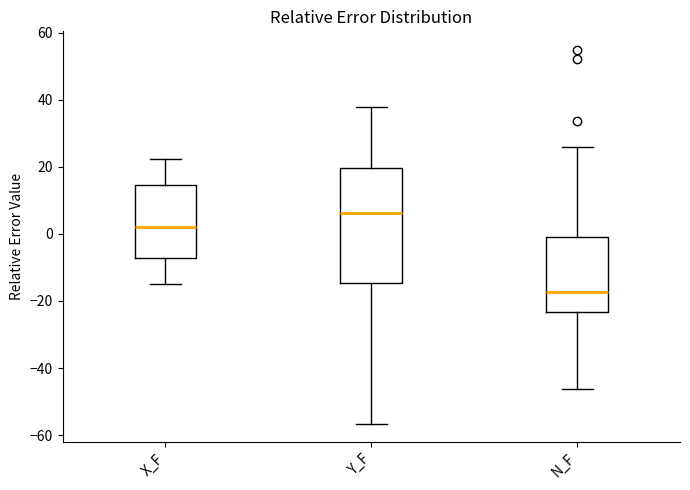

Which box is the tallest, from its lower edge to its upper edge?

Y_F